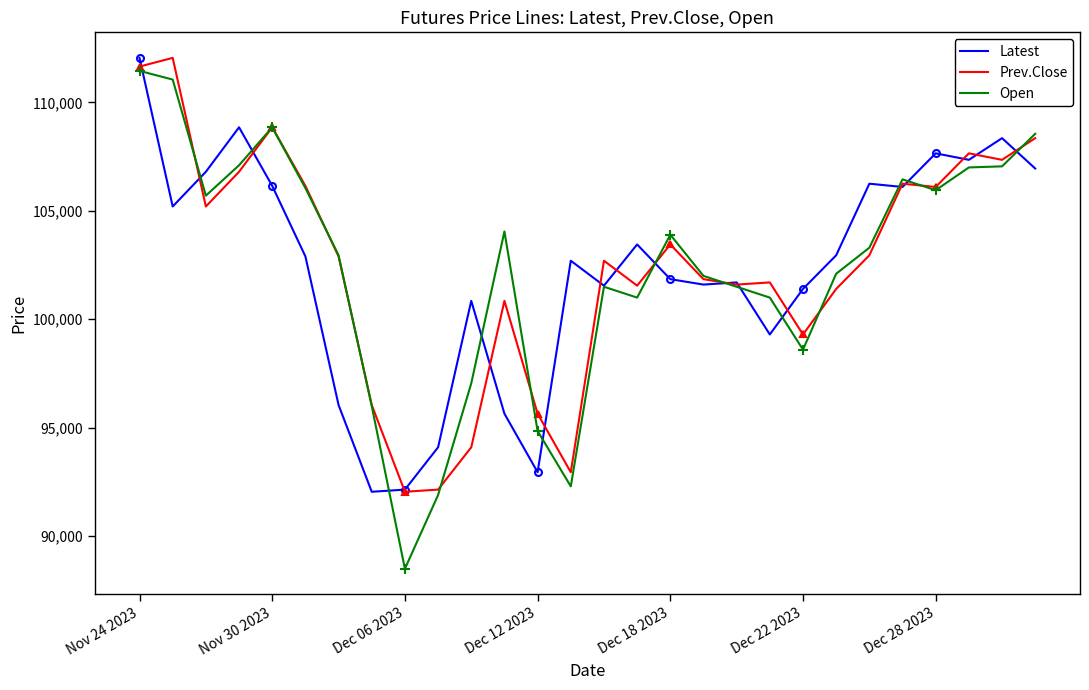

What is the lowest value of the Latest series?

92050